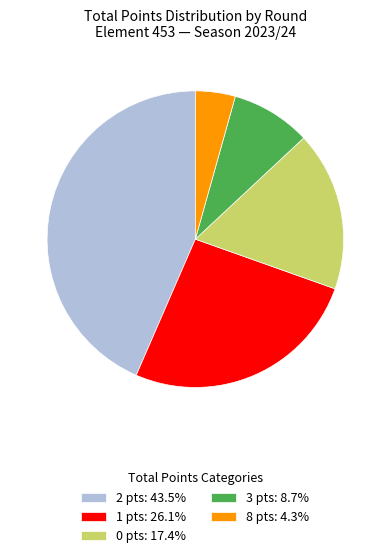

Is the sum of 0 pts: 17.4% and 8 pts: 4.3% greater than half?

No